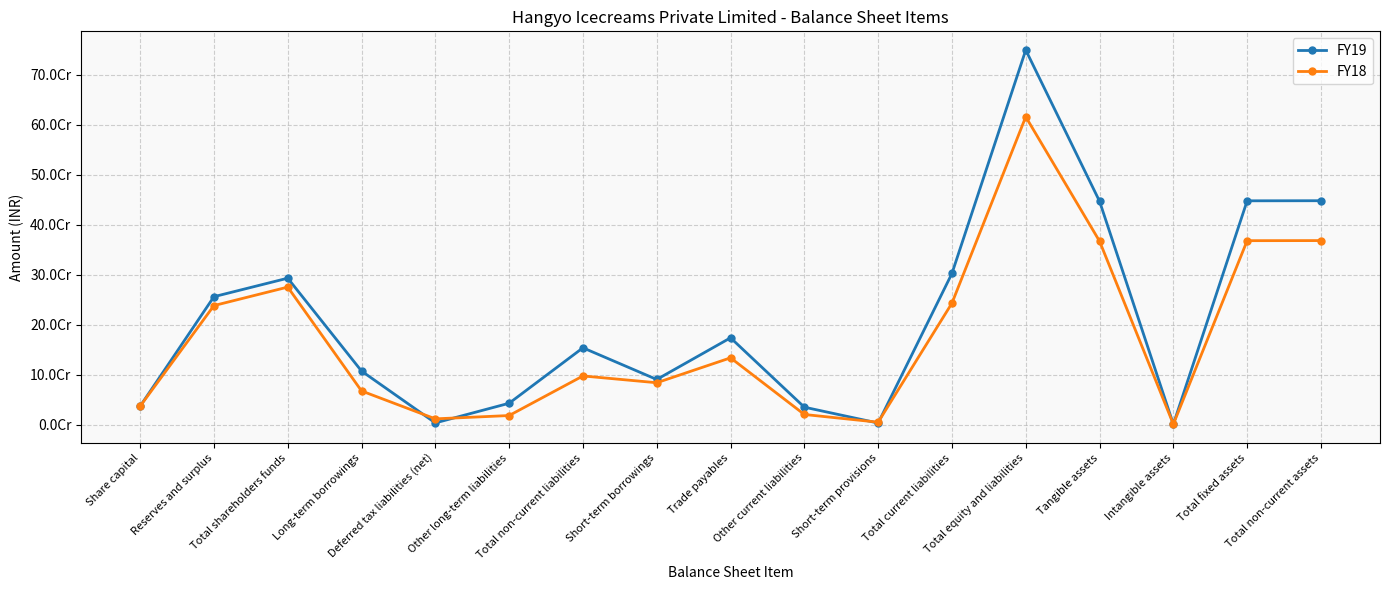

Which series ends up on top after the final intersection of FY19 and FY18?

FY19